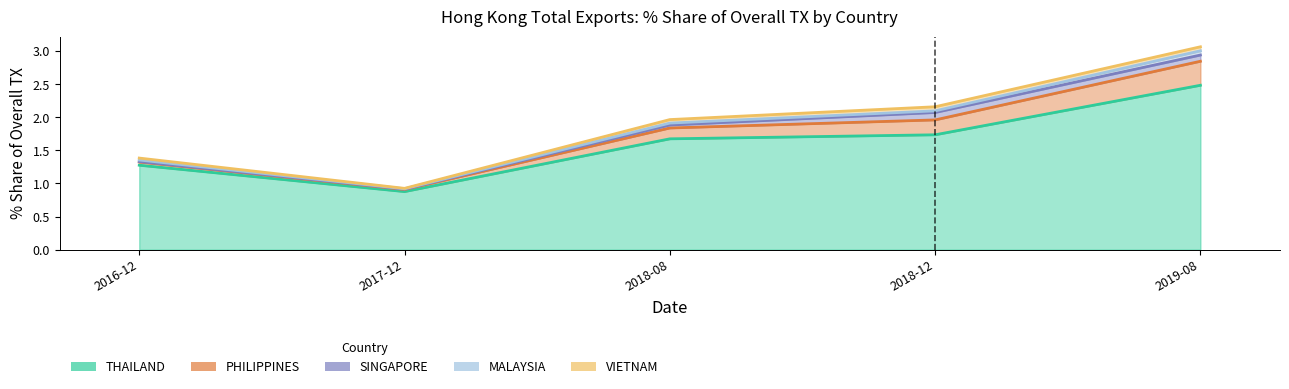

What position from the right is SINGAPORE?

3